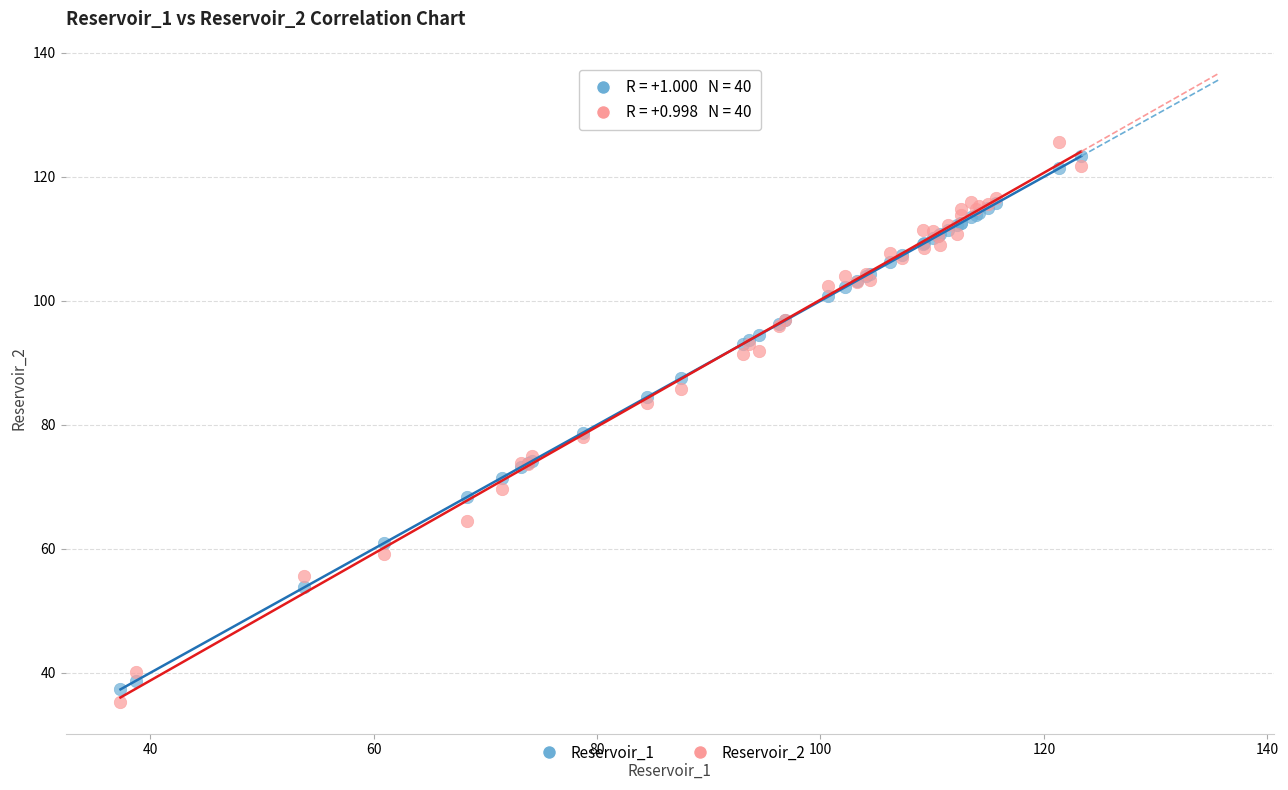

Which series reaches the minimum Y coordinate?

Reservoir_2